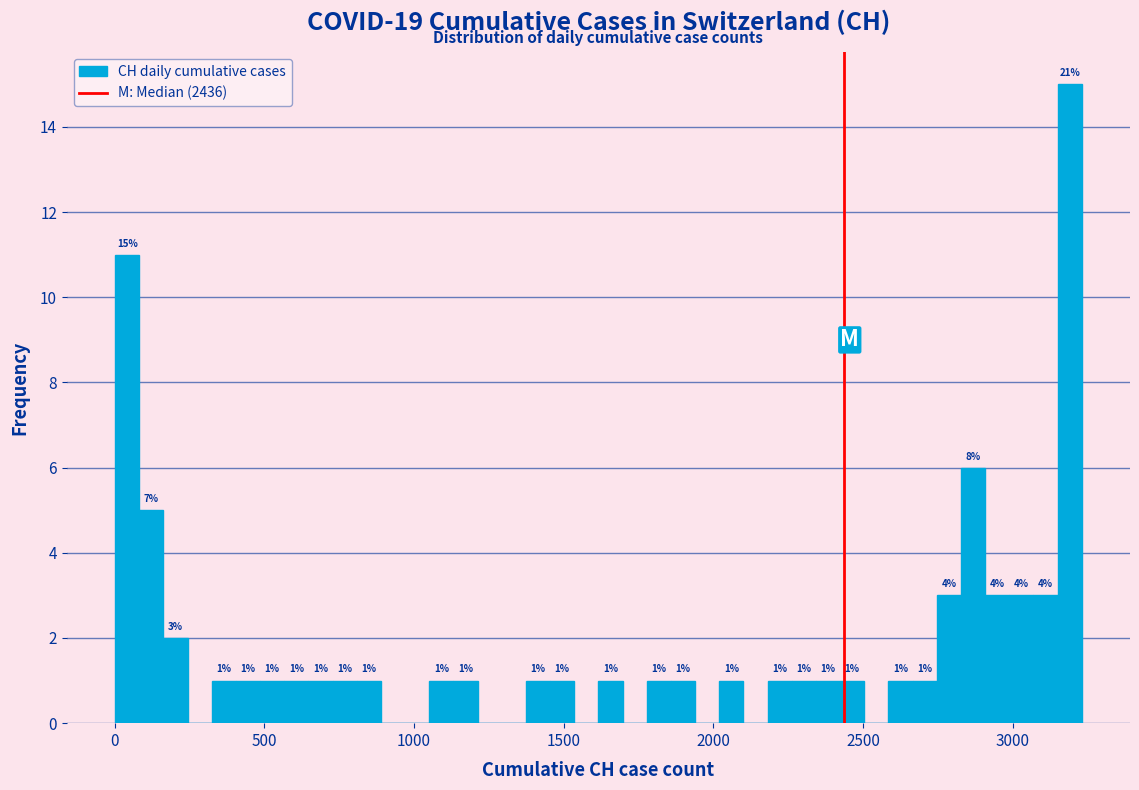

Read against the x-axis, roughly where is the centre of the tallest bar?

3200